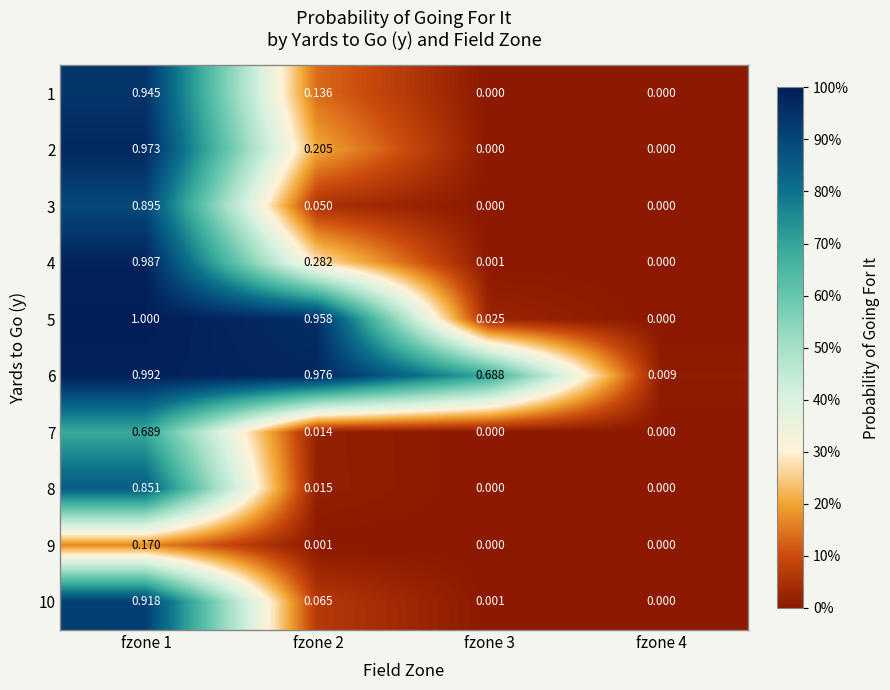

Is the value of 7 at fzone 2 greater than the value of 5 at fzone 1?

No